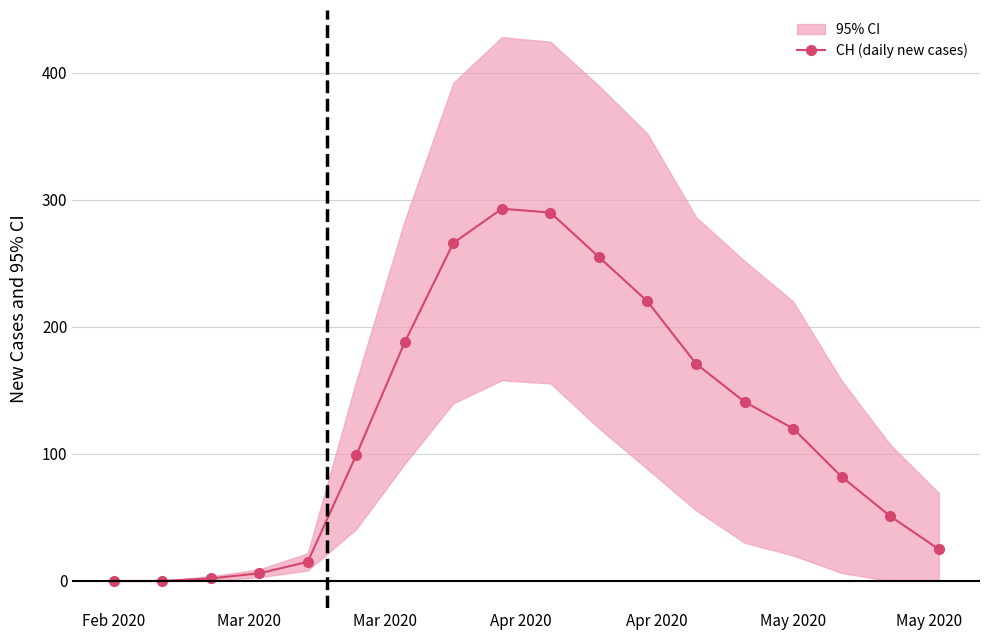

Is it true that the value at May 2020 is 78?

False